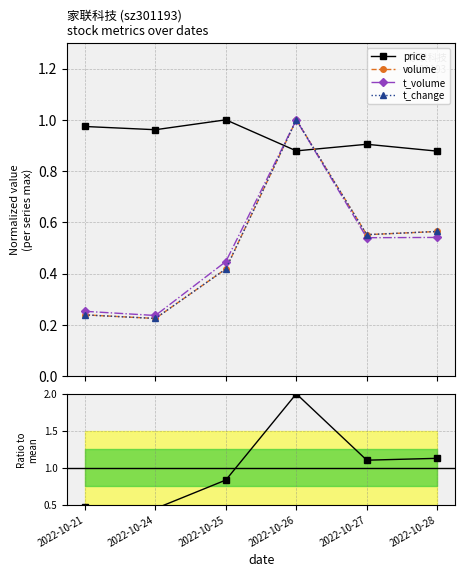

True or false: volume has more than 1 points higher than both neighbors.

False